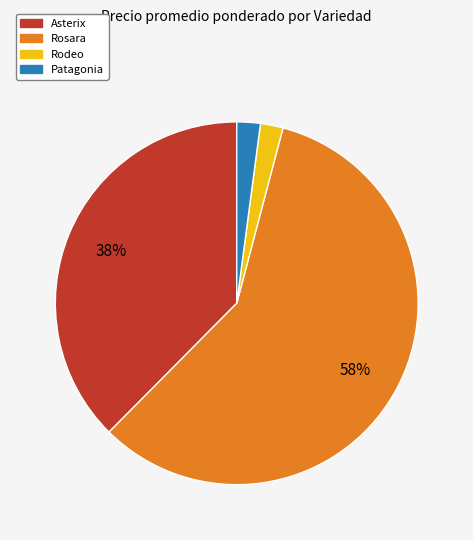

To the nearest percent, what is the average slice percentage?

25%